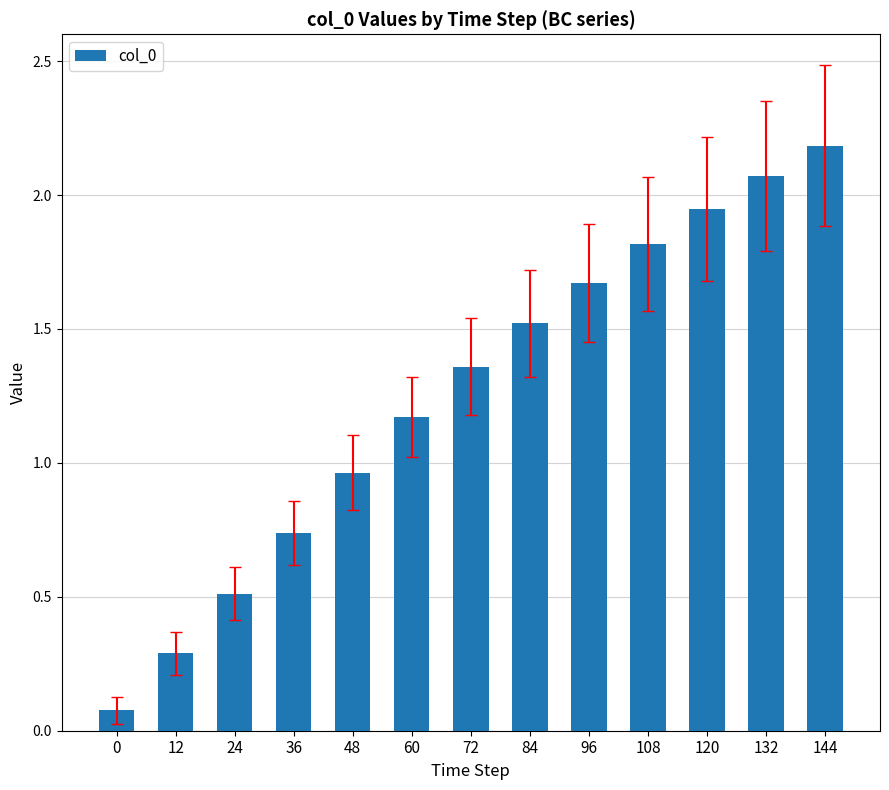

What is the approximate value at 84?

1.5